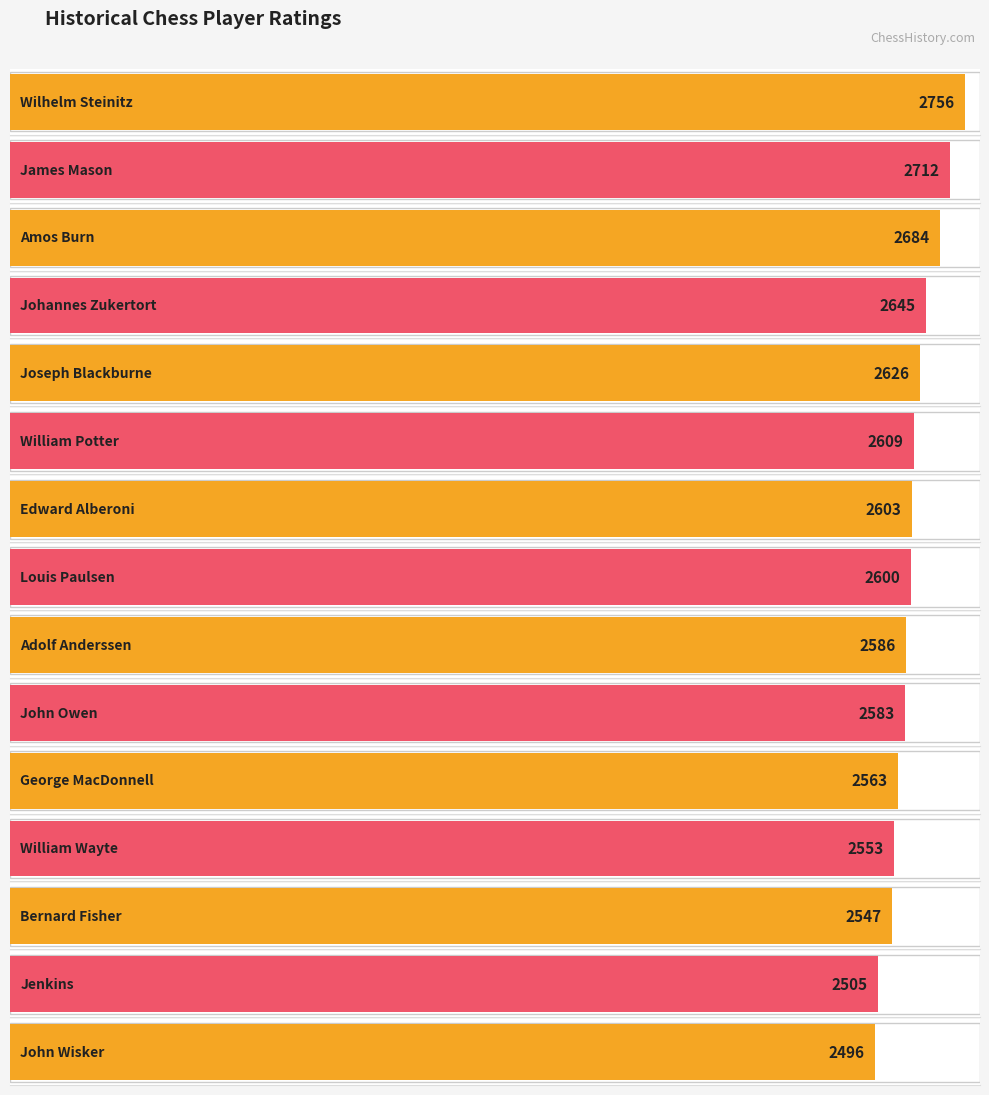

What is the minimum value shown in the chart?

2496